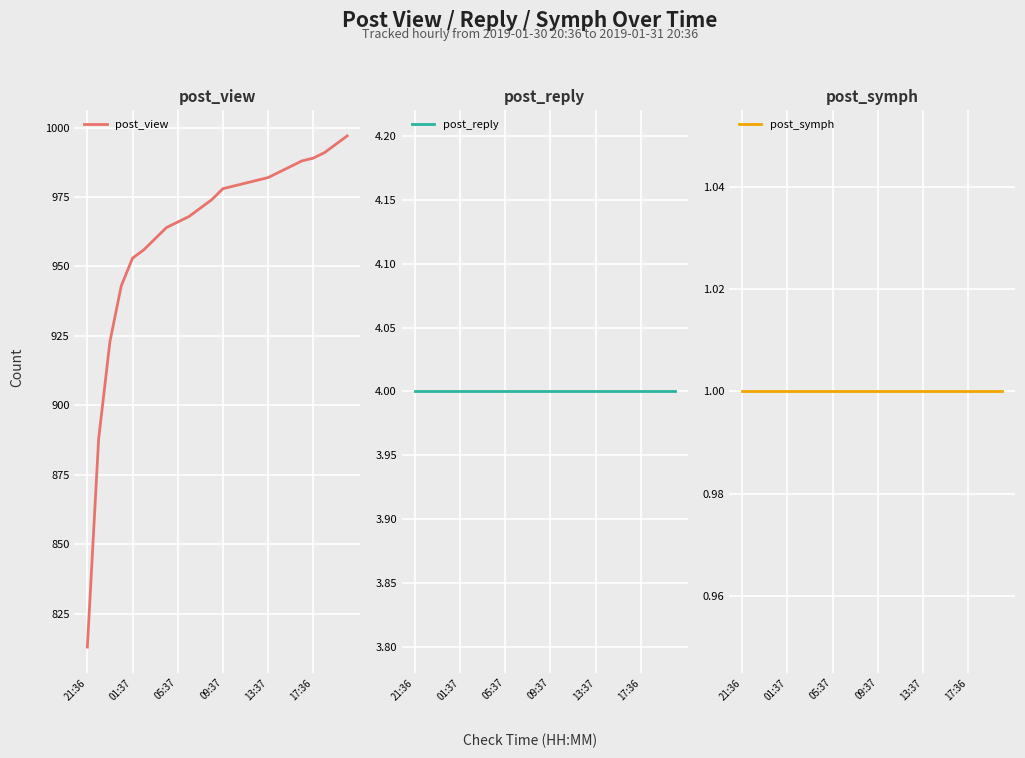

At which category is the sum across all series the highest?

23